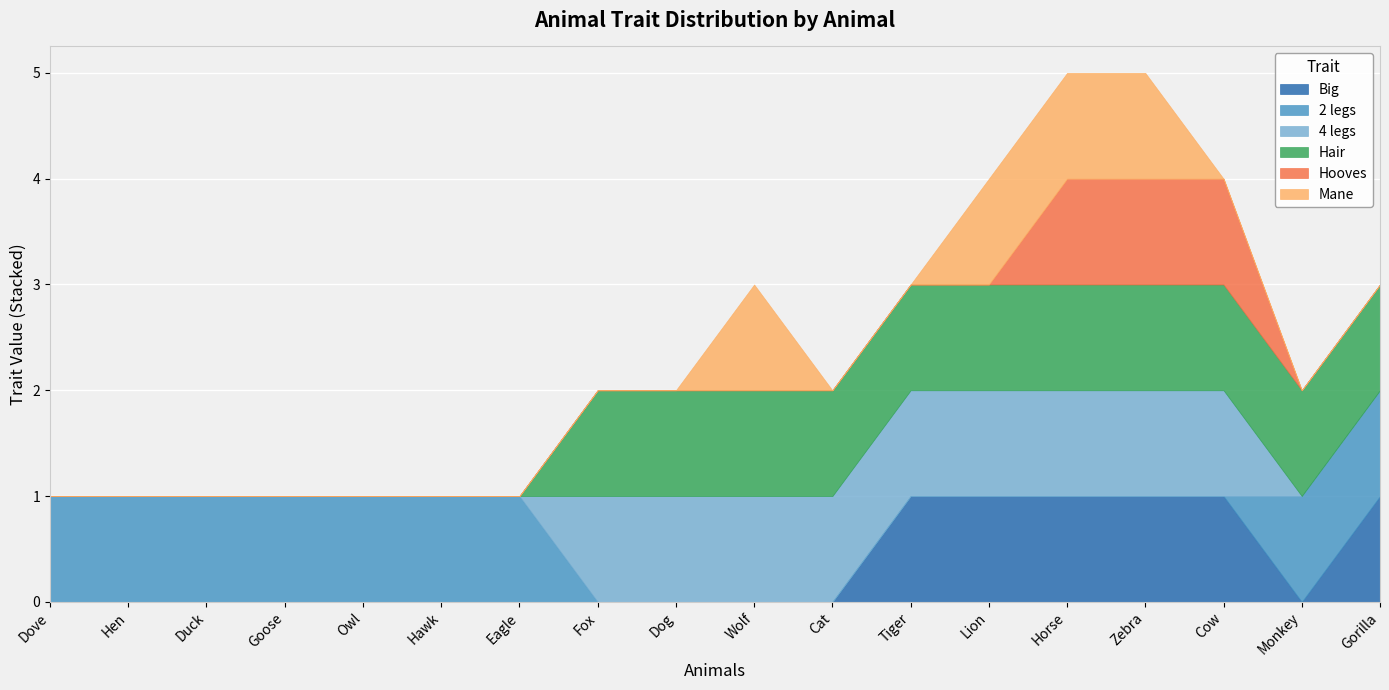

What is the maximum value for Hair?

1